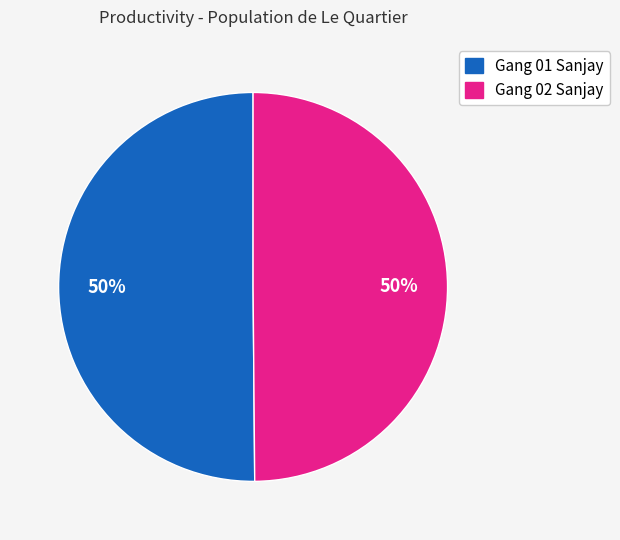

The Gang 02 Sanjay slice represents 50% of the pie. True or false?

True